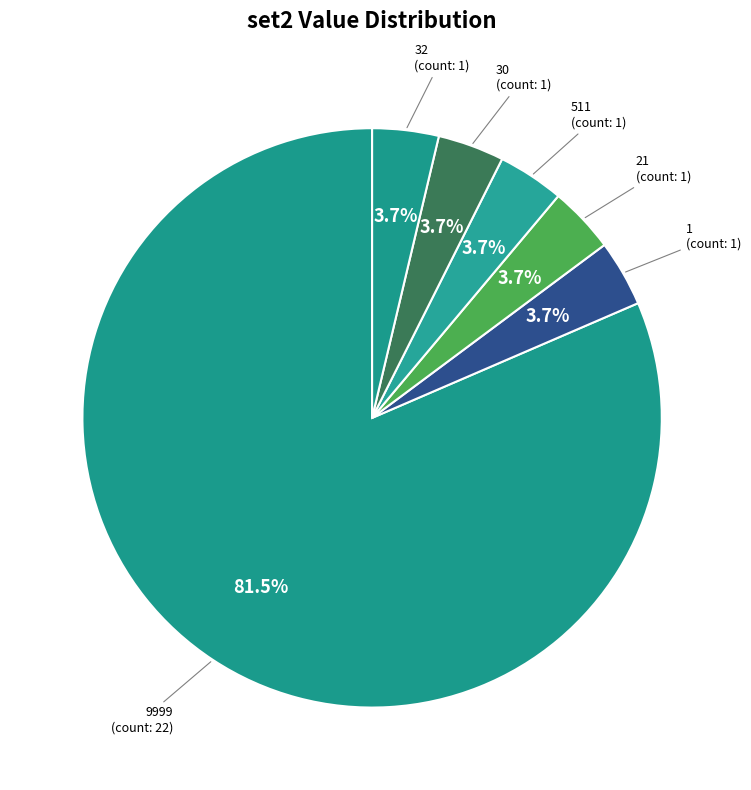

What is the smallest slice in the pie chart?

21